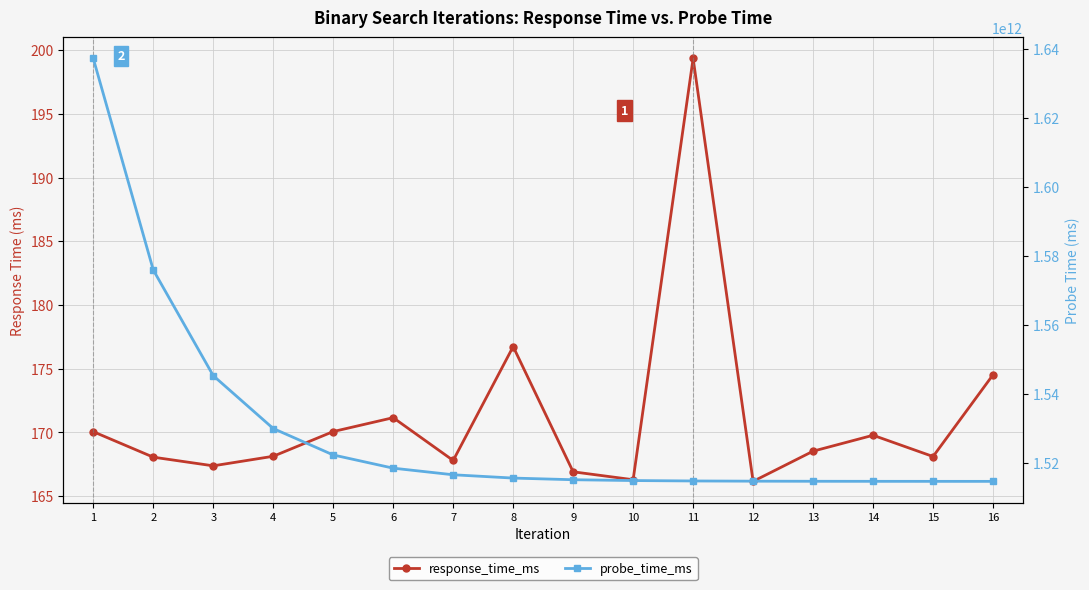

The response_time_ms series shows 81.7 at 2. True or false?

False